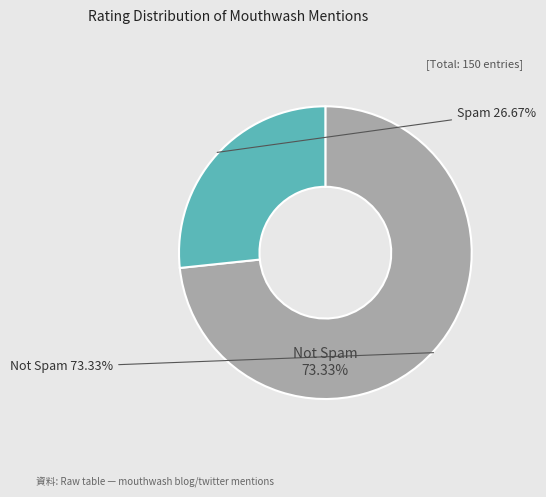

How many segments does this pie chart have?

2